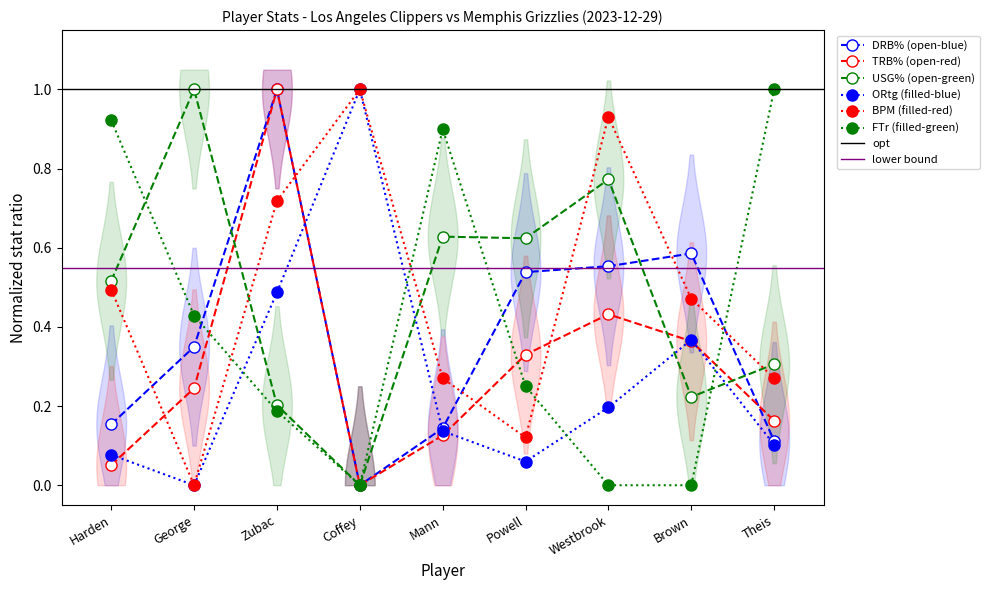

True or false: FTr (filled-green) has a value of 0.4 at Powell.

False